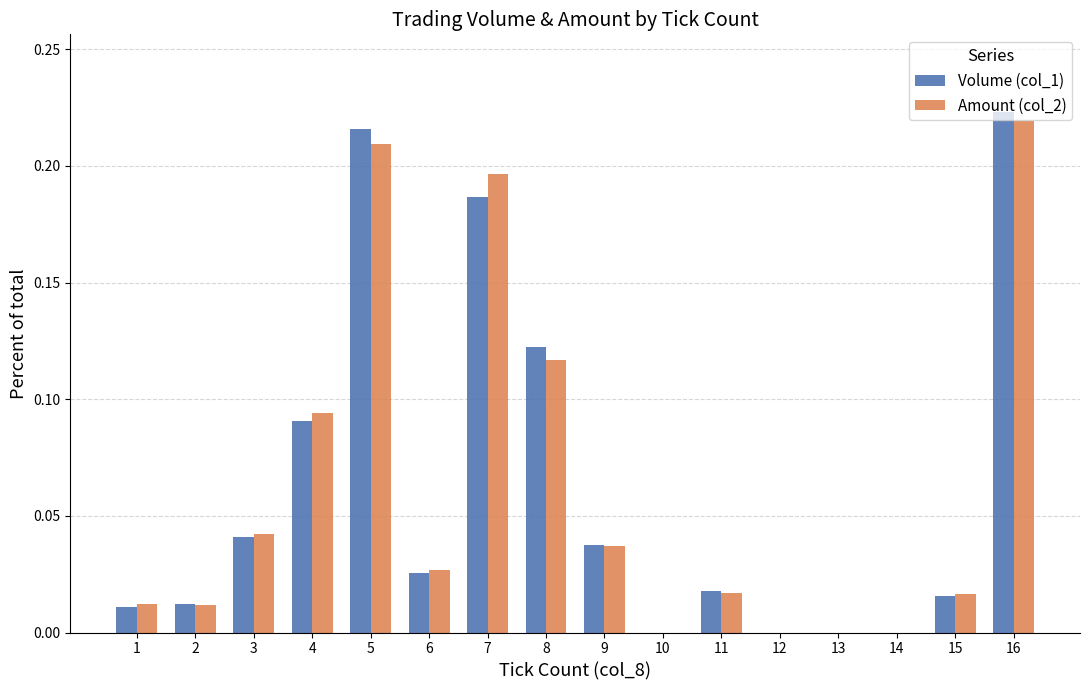

What are all the series names shown in the legend?

Volume (col_1), Amount (col_2)